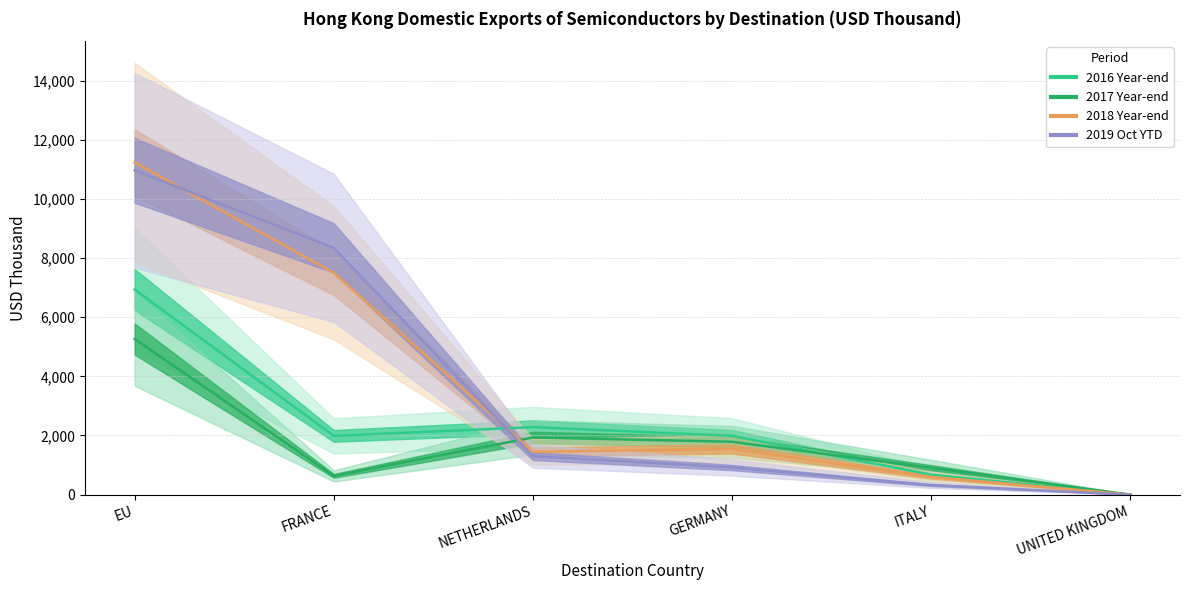

What is the total value across all series at GERMANY?

6237.5